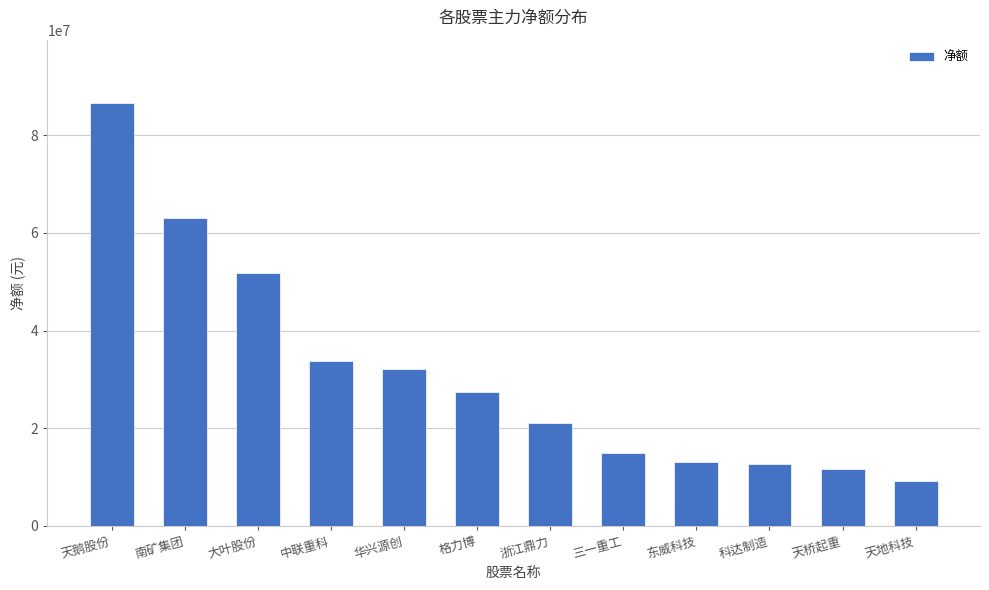

Reading left to right, what are all the values shown in this chart?

86570153	63073554	51769331	33751725	32192280	27507910	21027463	14854159	13184048	12694247	11696303	9241542